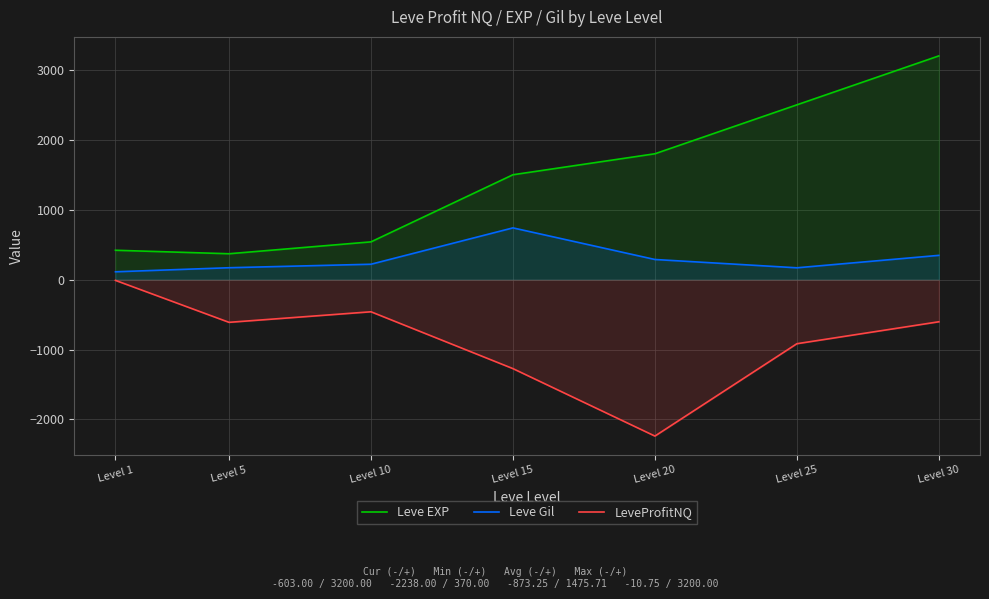

Is it true that LeveProfitNQ equals -460.0 at Level 10?

True